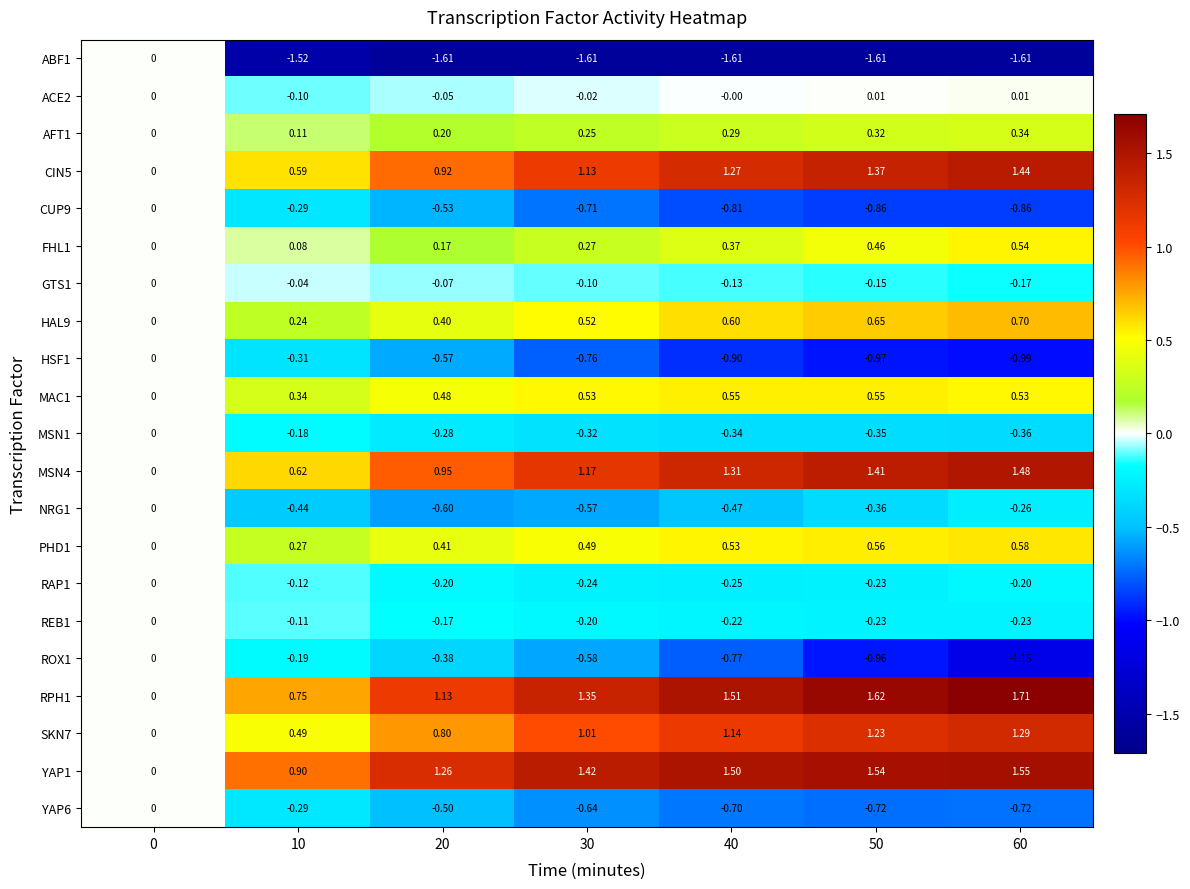

How many distinct data groups are displayed?

21